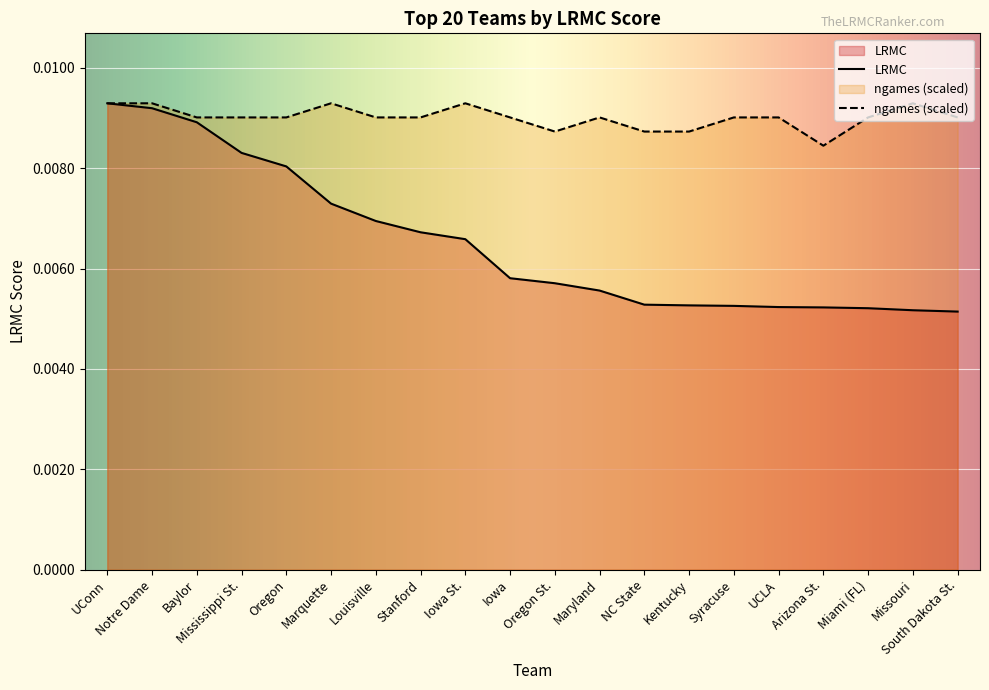

True or false: ngames_norm and LRMC cross at least once.

False